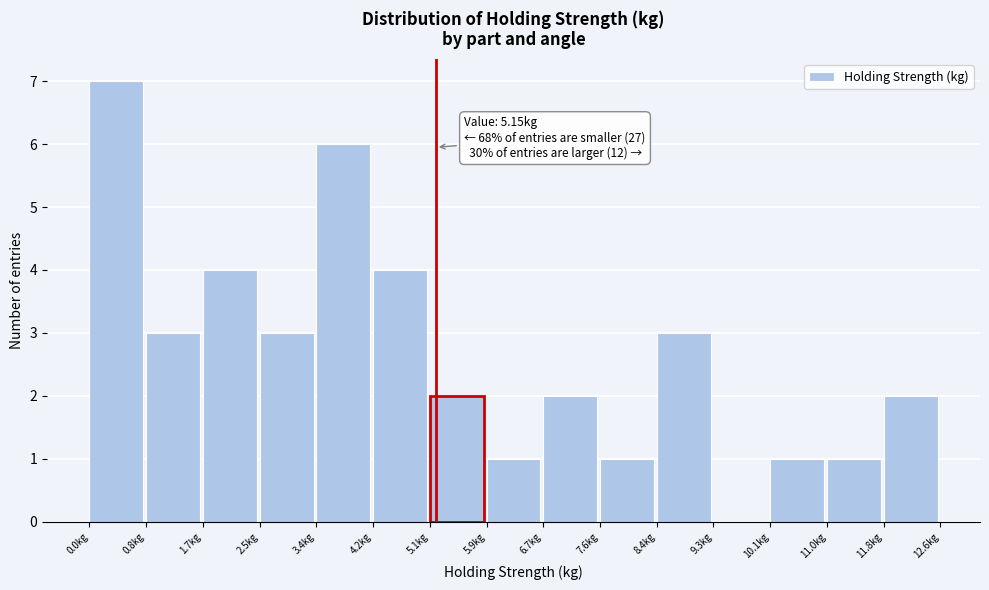

Over which range of the x-axis is the bar tallest?

0.0 to 0.8